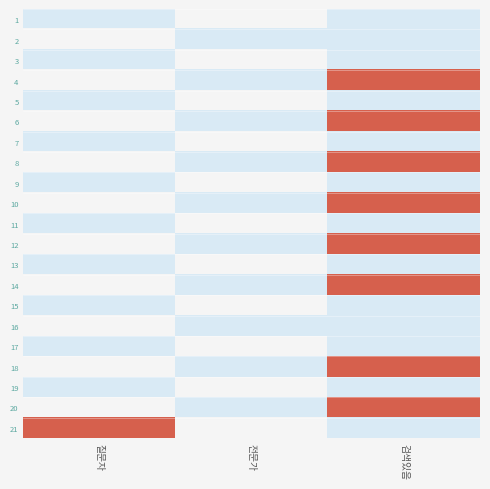

Between 질문자 and 전문가, which is larger?

전문가